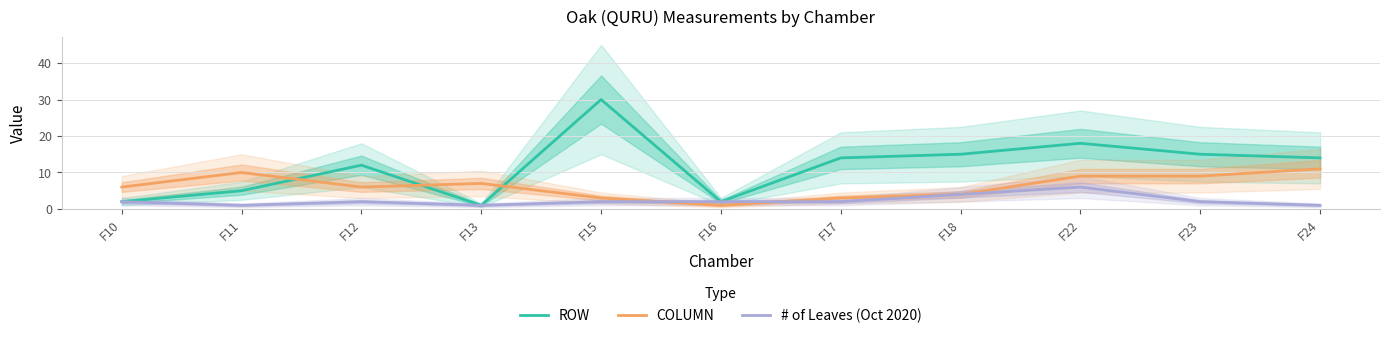

How many values in the # of Leaves (Oct 2020) series are below 2?

3